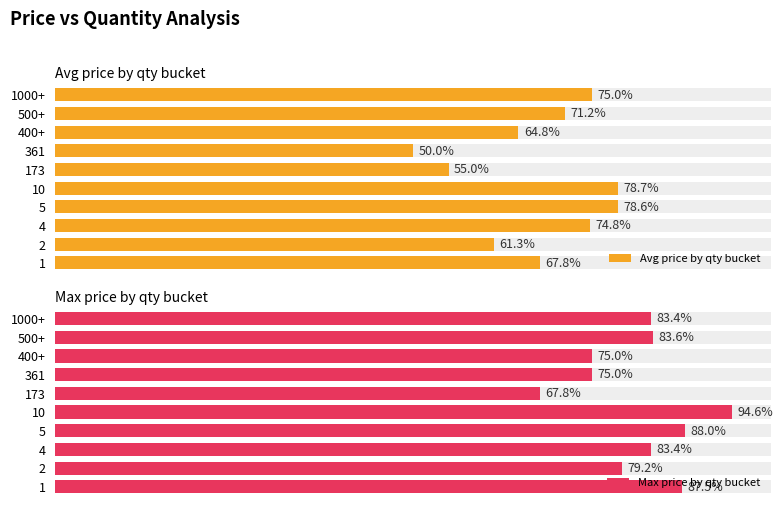

How many groups of bars are there?

10